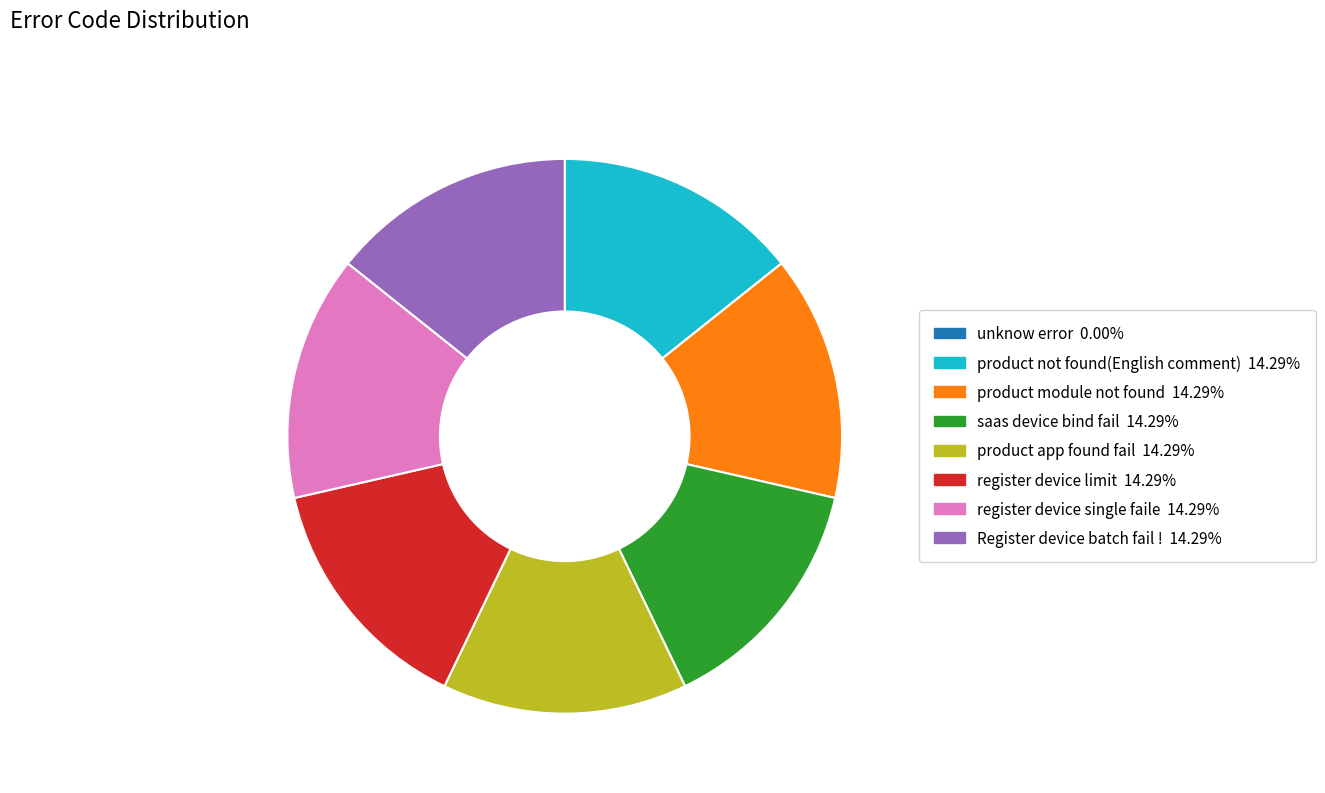

Is it true that register device limit is 1% of the pie?

False